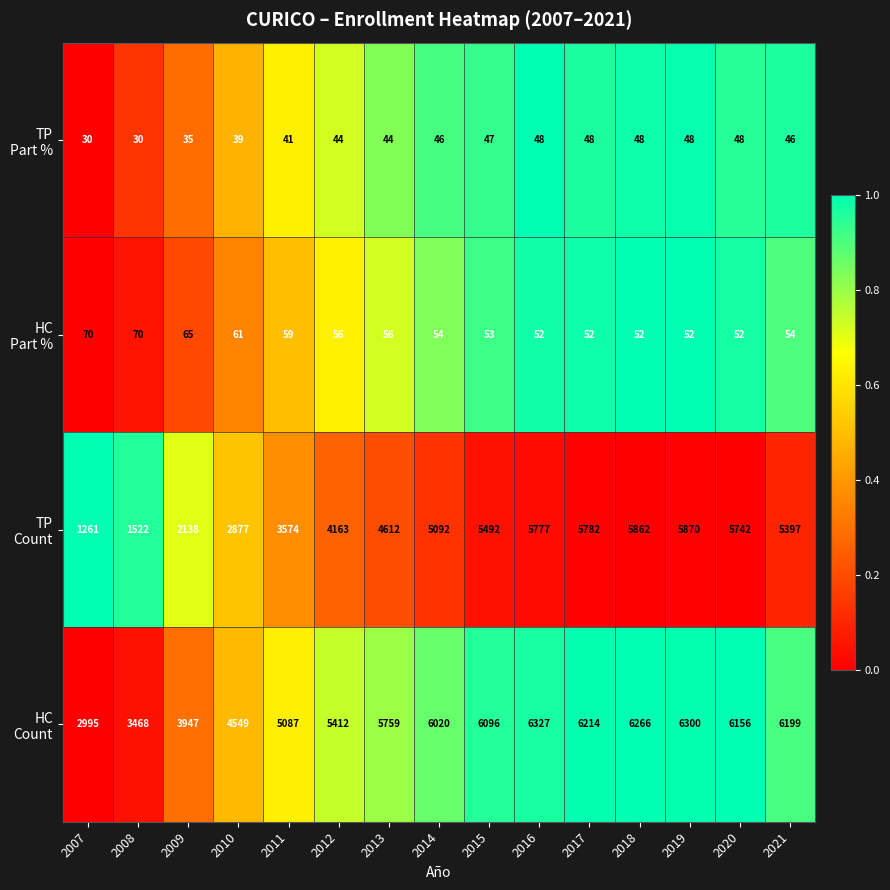

At how many categories does at least one series exceed 1286?

15